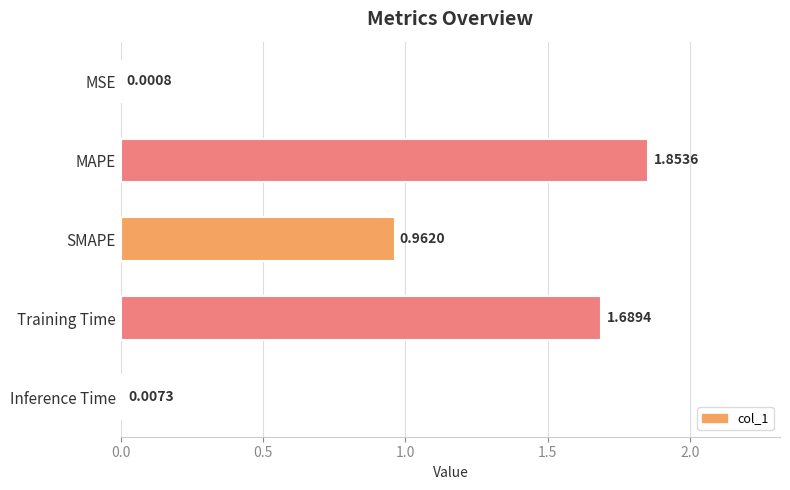

Which has a higher value, Training Time or SMAPE?

Training Time